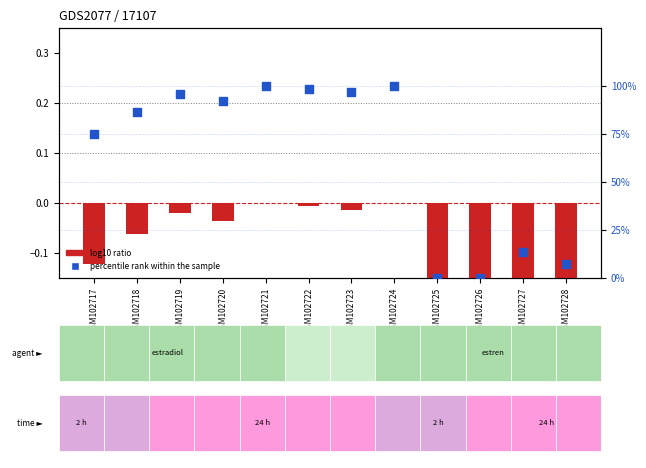

What is the total value across all series at GSM102722?

98.4